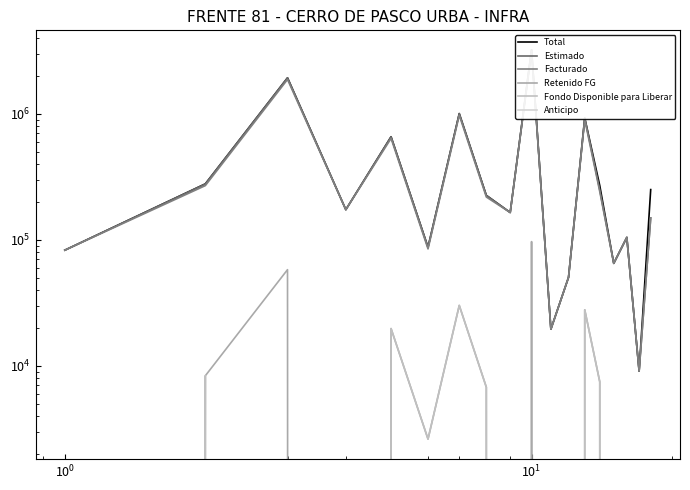

What is the lowest value of the Total series?

9077.7